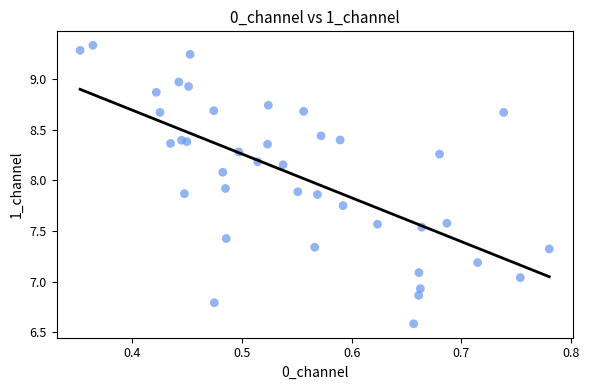

What is the range of X values (max minus min)?

0.4